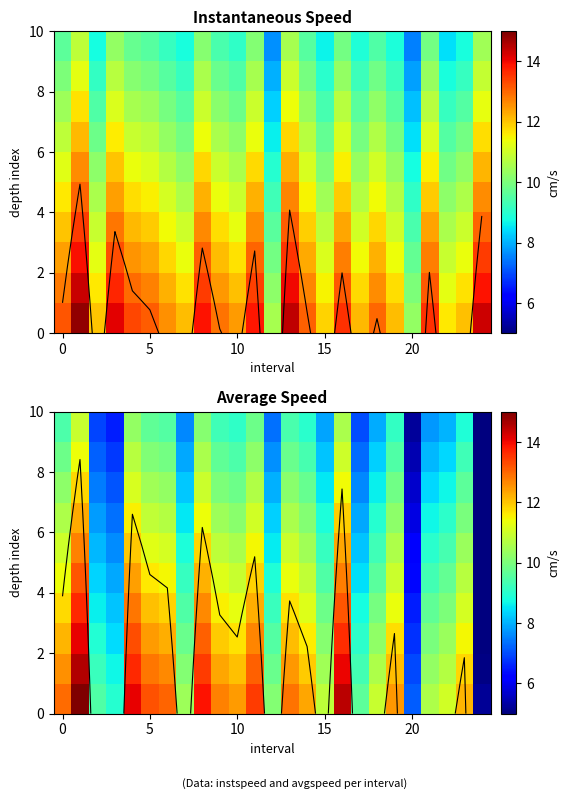

How many distinct data groups are displayed?

10